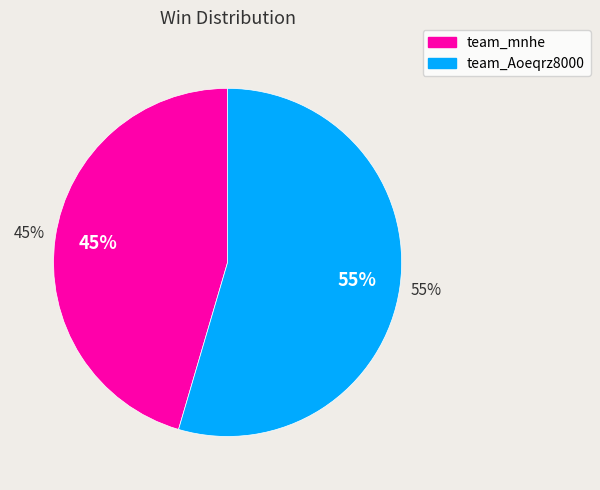

To the nearest percent, what portion does team_Aoeqrz8000 represent?

55%